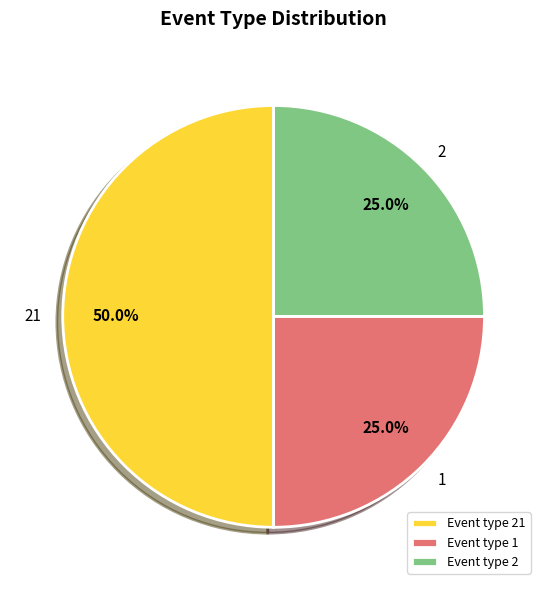

Which has a higher value, 1 or 21?

21